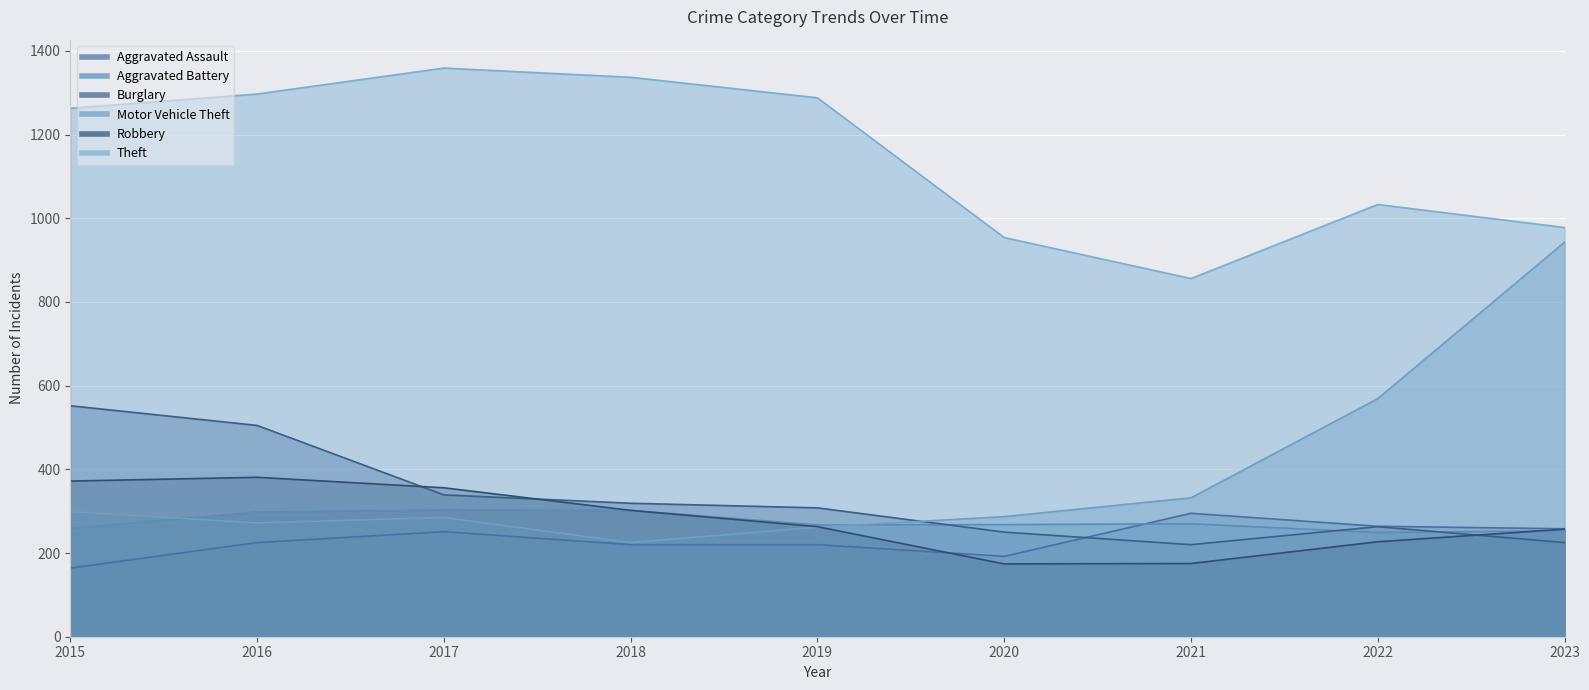

What are all the series names shown in the legend?

Aggravated Assault, Aggravated Battery, Burglary, Motor Vehicle Theft, Robbery, Theft